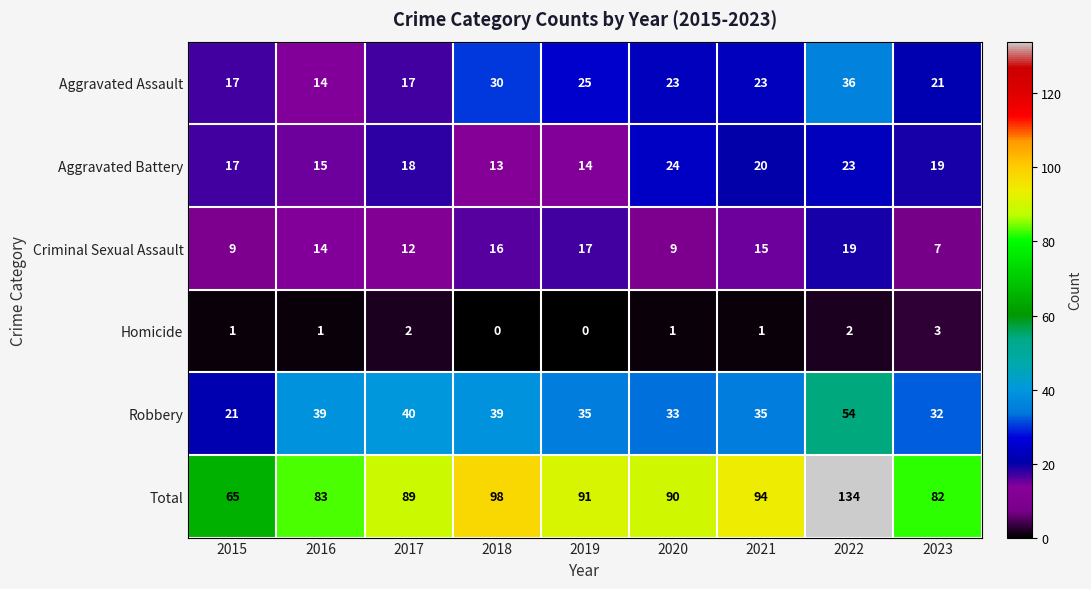

What is the average value of the Criminal Sexual Assault series?

13